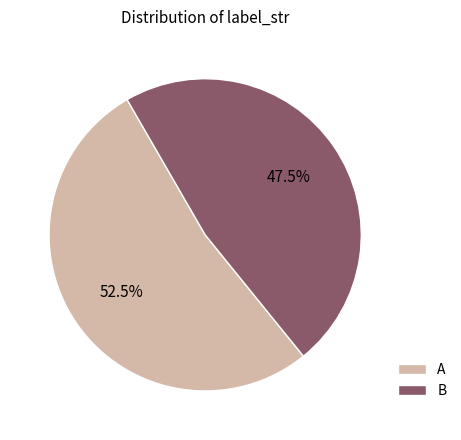

To the nearest percent, what is the combined percentage of B and A?

100%